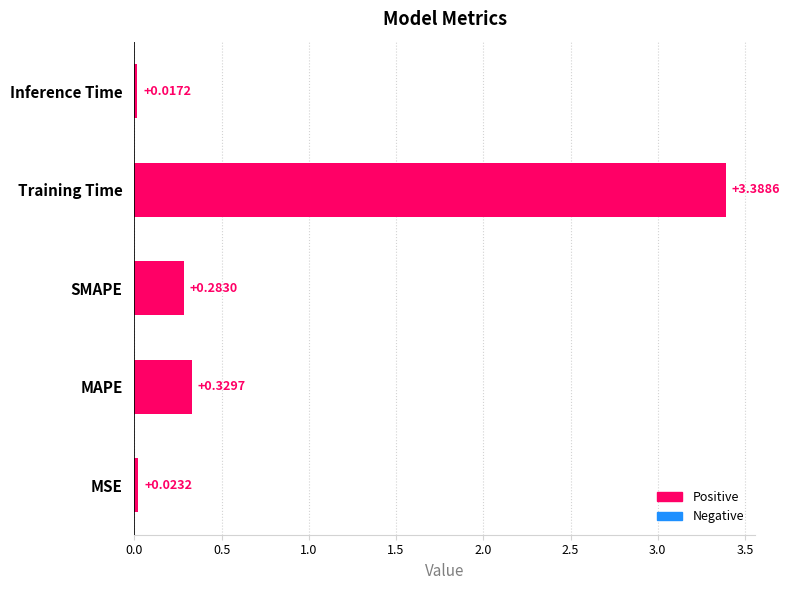

What is the average value?

0.8